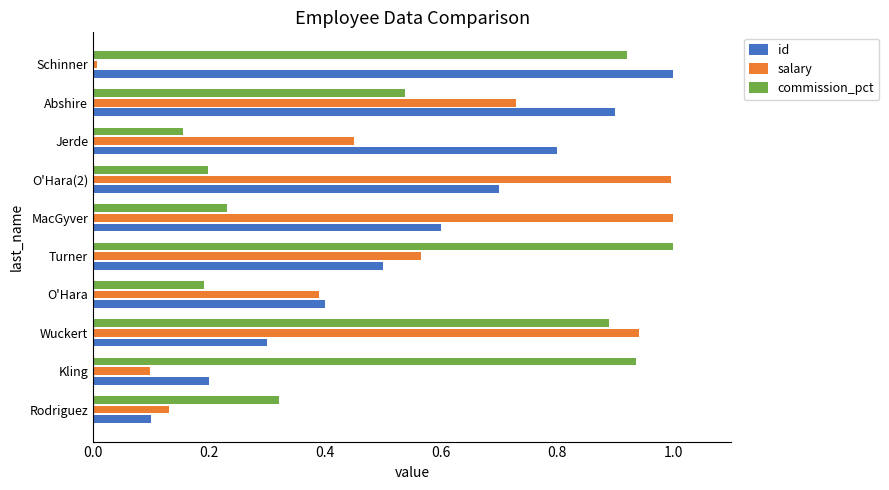

The salary series shows 0.4 at O'Hara. True or false?

True